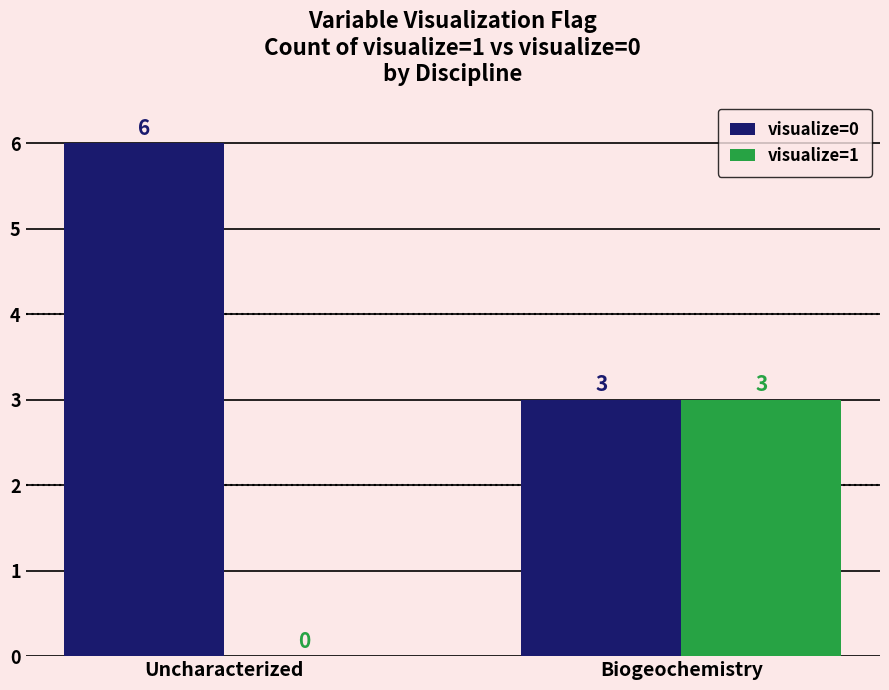

At which label does visualize=0 reach its peak?

Uncharacterized